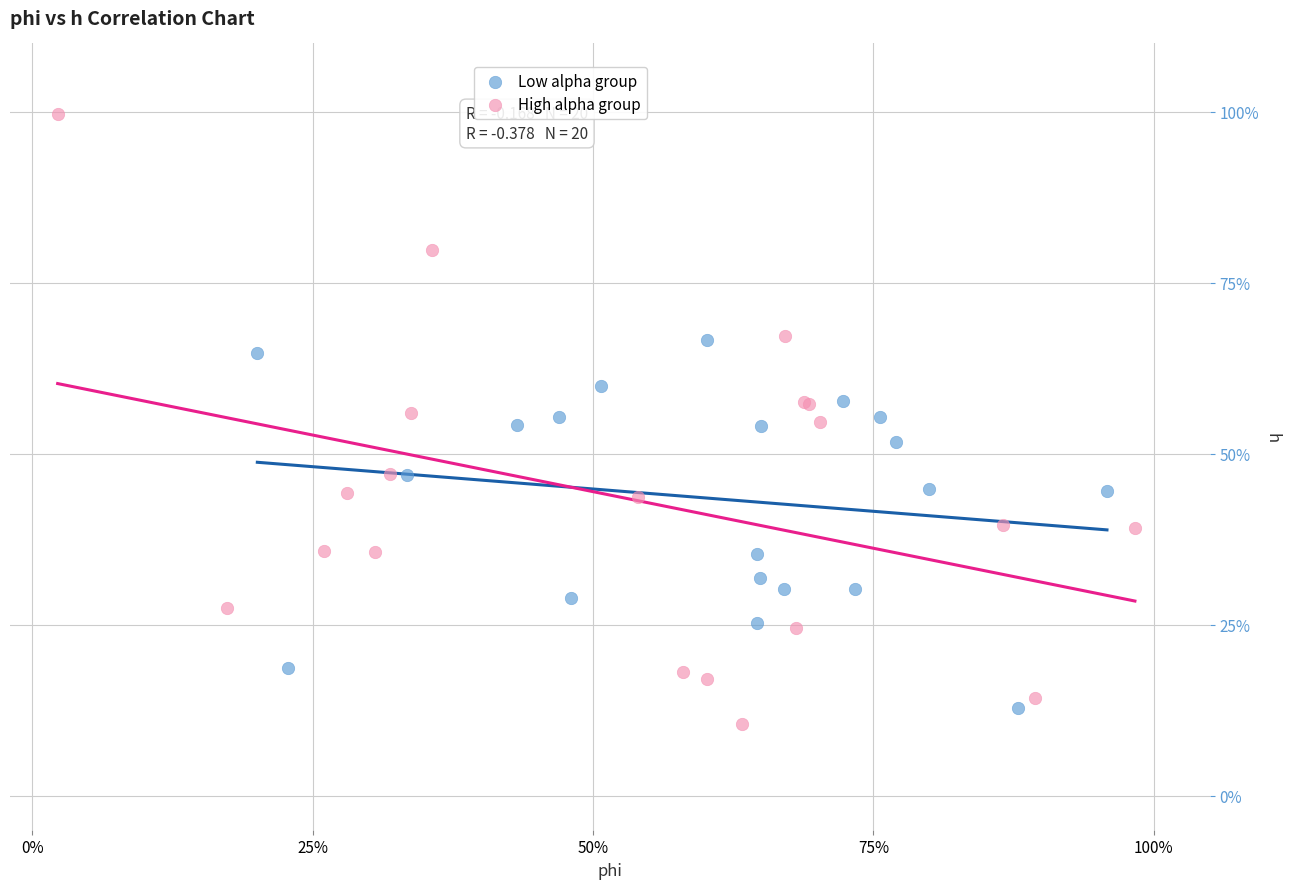

Which series has the widest spread of Y values?

High alpha group